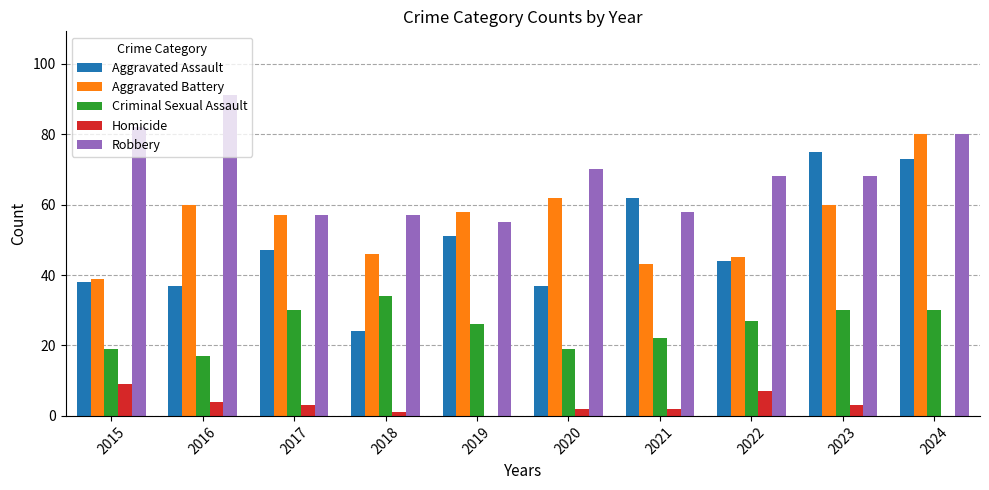

Reading left to right, transcribe all the data shown in this chart.

Aggravated Assault: 38	37	47	24	51	37	62	44	75	73
Aggravated Battery: 39	60	57	46	58	62	43	45	60	80
Criminal Sexual Assault: 19	17	30	34	26	19	22	27	30	30
Homicide: 9	4	3	1	0	2	2	7	3	0
Robbery: 82	91	57	57	55	70	58	68	68	80